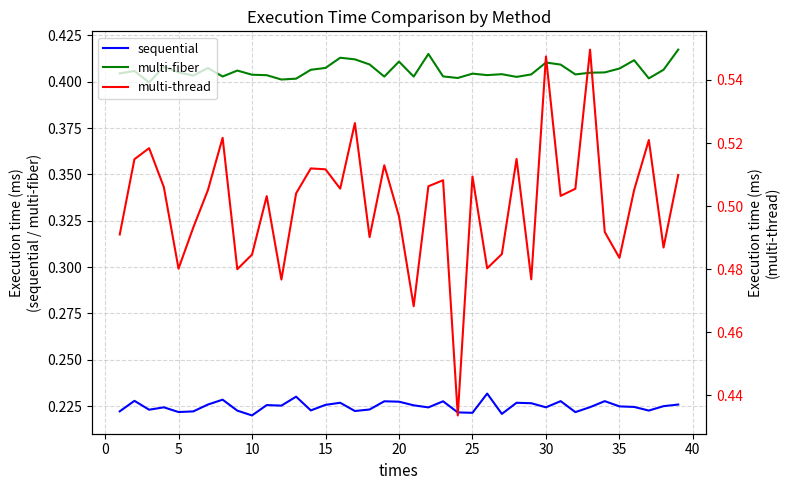

True or false: multi-fiber and sequential intersect in this chart.

False